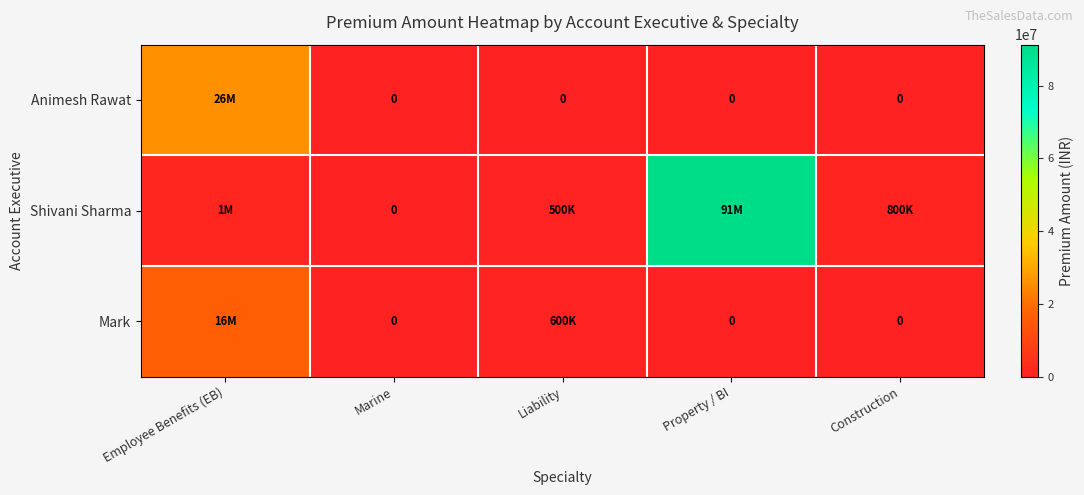

Which series has the largest range (max minus min)?

Shivani Sharma